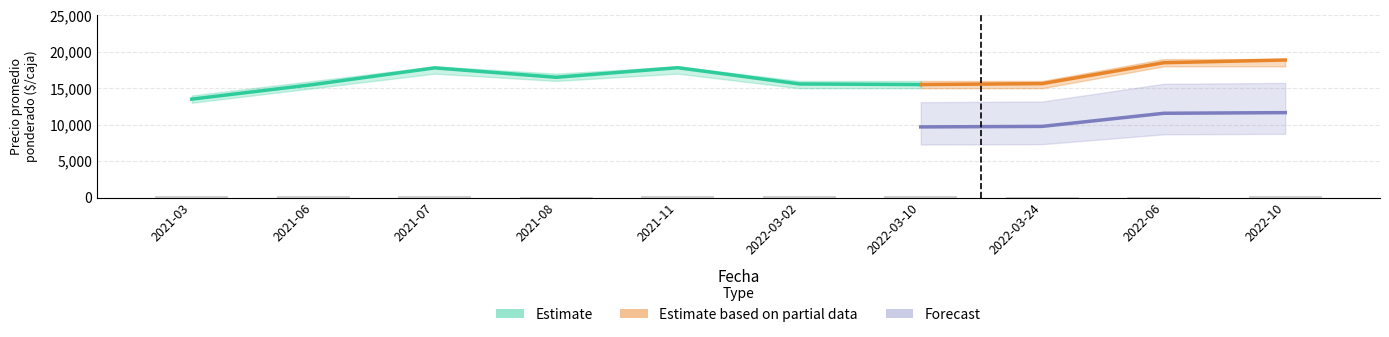

What is the value of the Volumen bar at the 9th from the left?

108